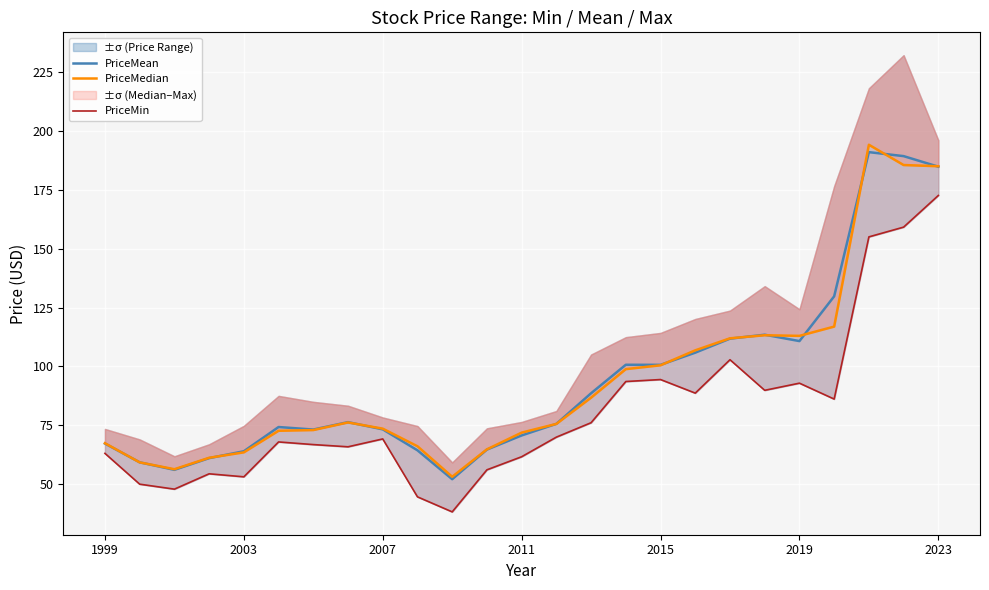

What is the highest value of the PriceMean series?

191.0